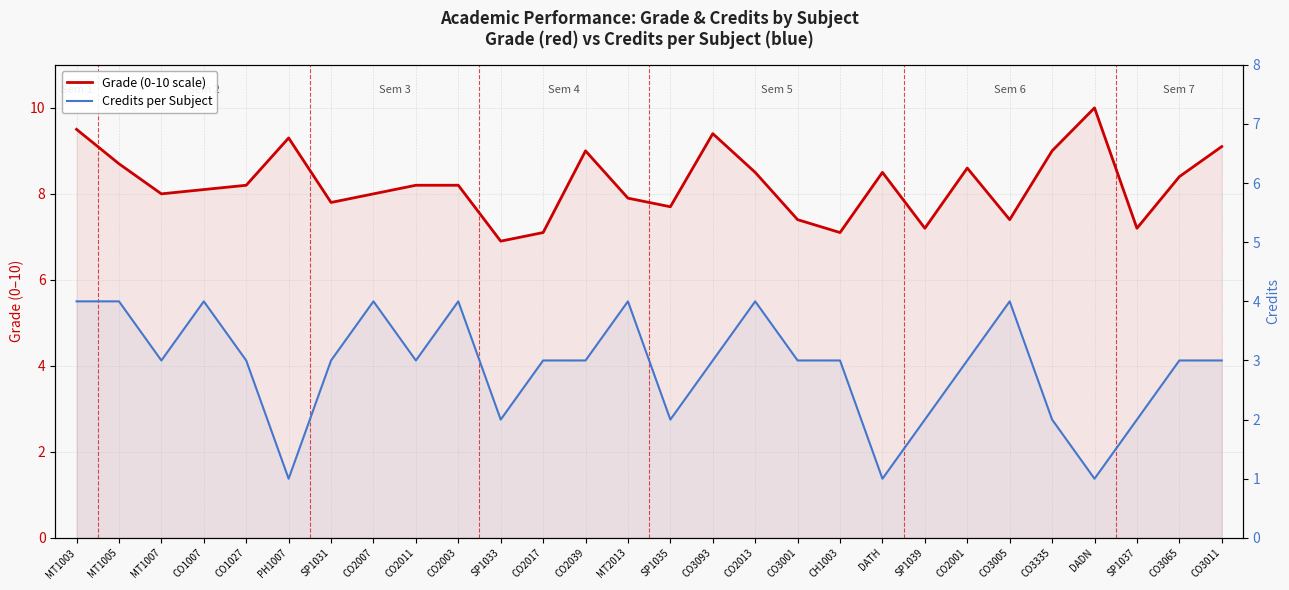

What is the difference between the maximum and minimum values in the Credits per Subject series?

3.0